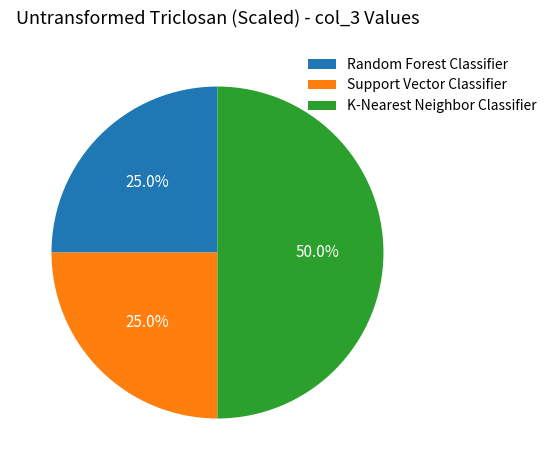

To the nearest percent, what percentage of the pie is K-Nearest Neighbor Classifier?

50%